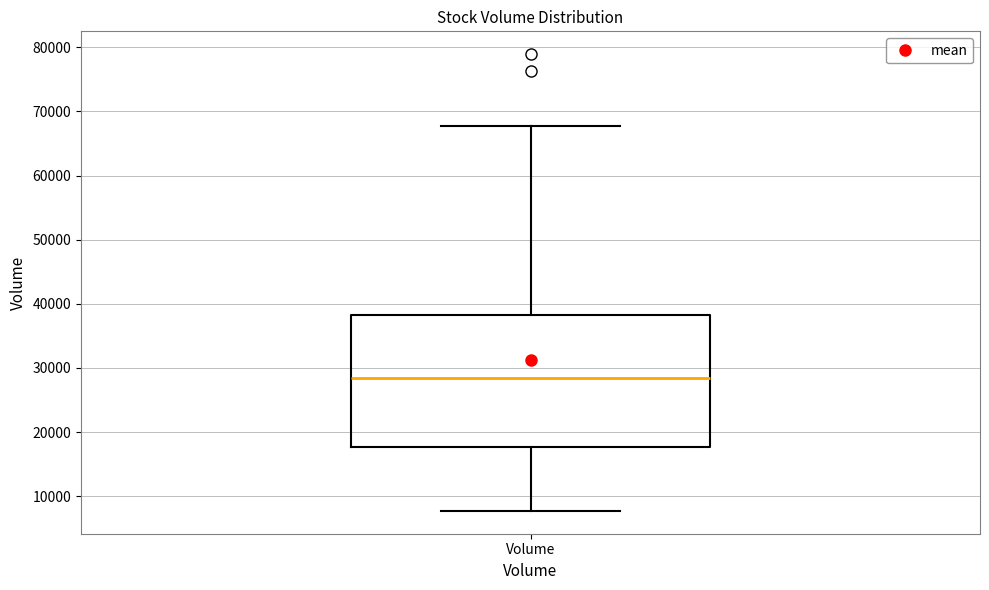

Where does the lower whisker of the box for Volume end on the y-axis? The values are not printed on the chart, so give them approximately, as read against the axis.

8000